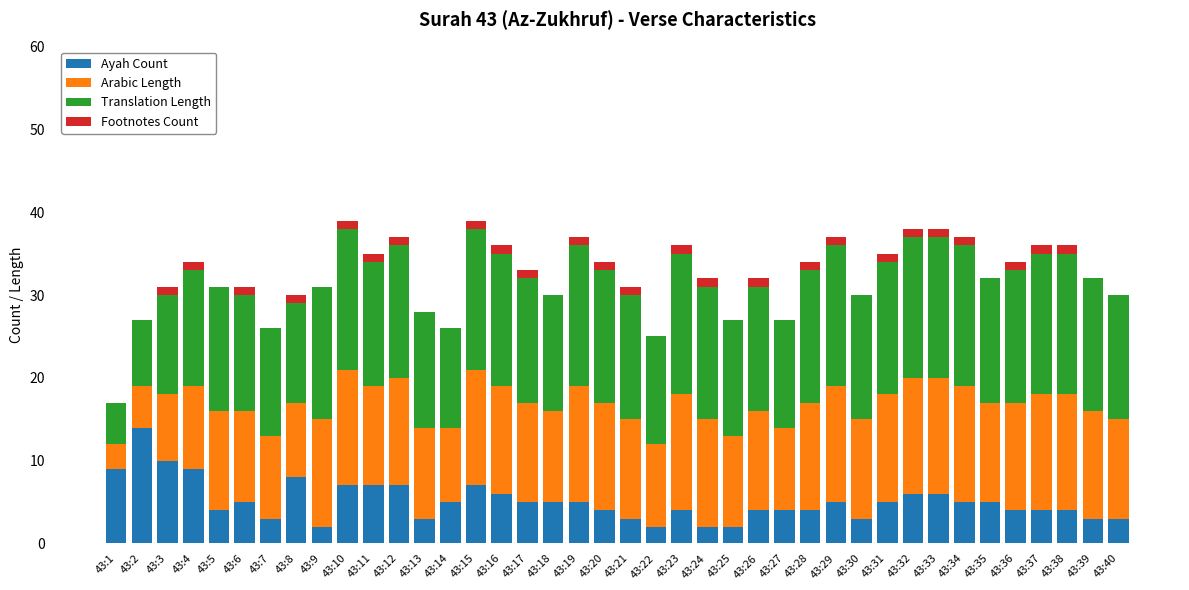

What is the total value across all series at 43:27?

27